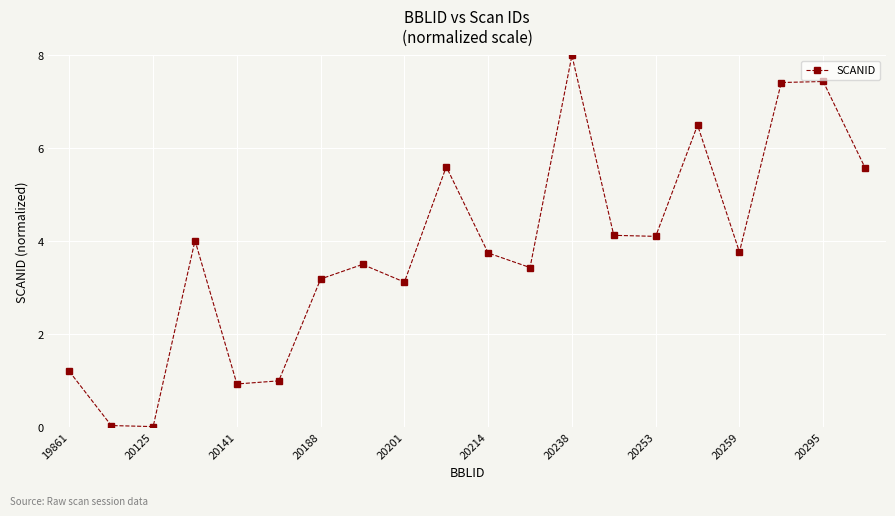

What is the average value?

3.8